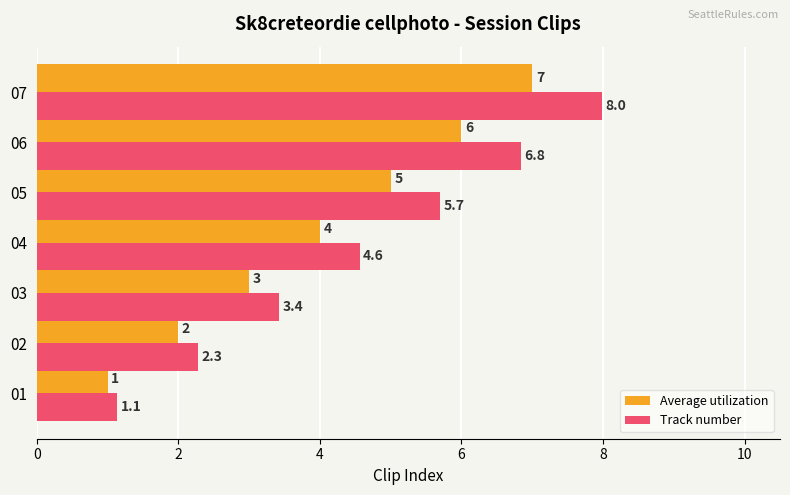

What is the maximum value for Average utilization?

7.0